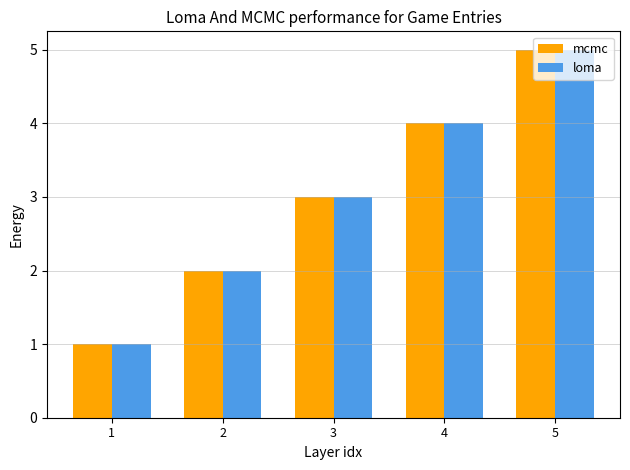

Which label corresponds to the largest value in the chart?

5